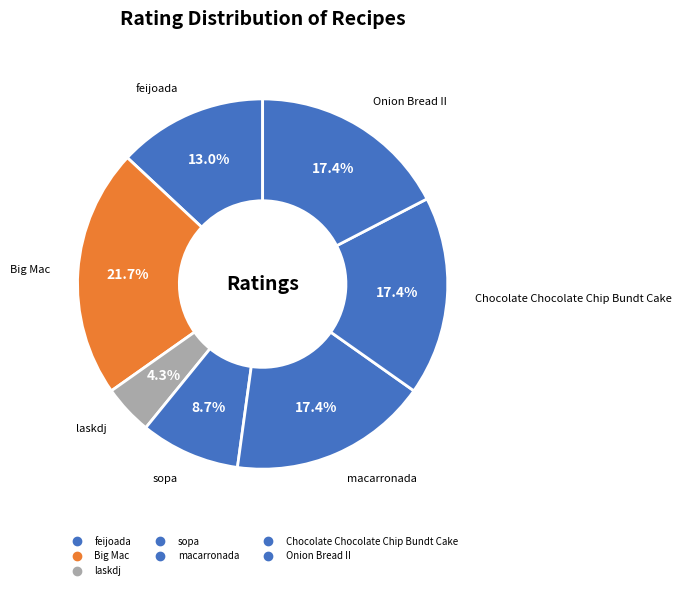

Does feijoada account for over 50% of the chart?

No